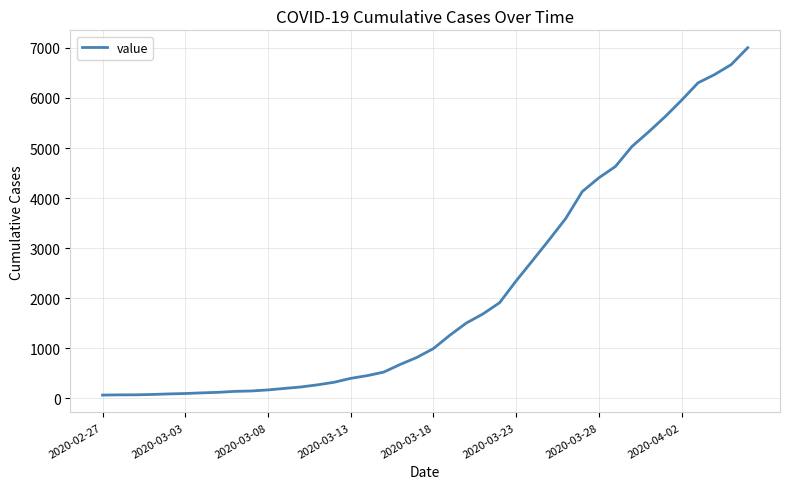

What is the greatest value displayed?

7004